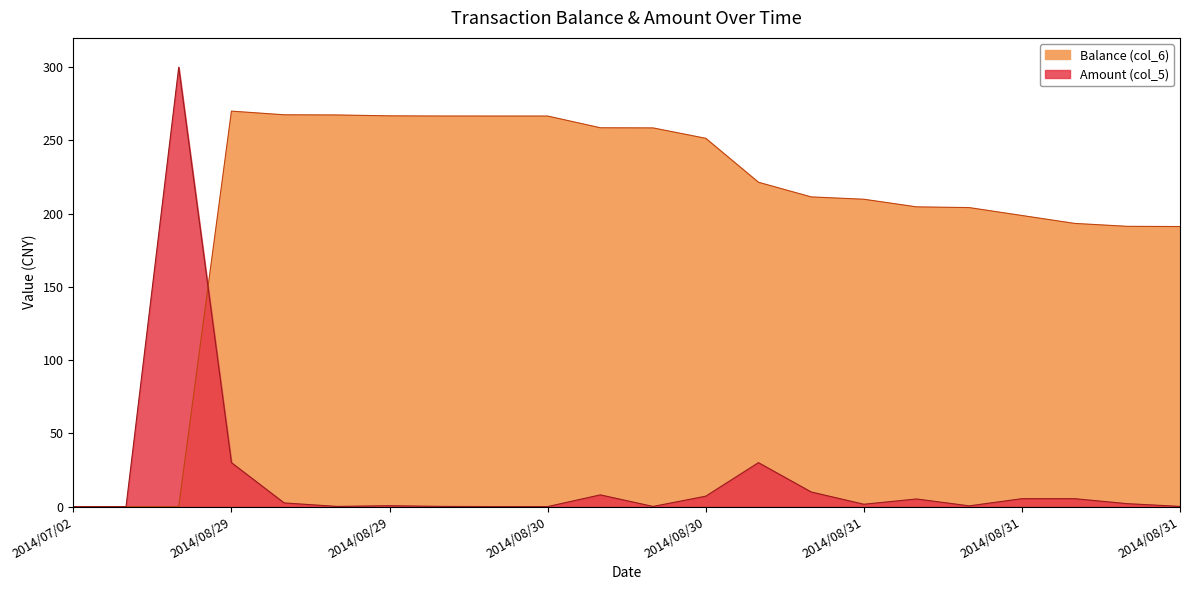

True or false: Amount (col_5) has more than 2 interior local peaks.

True